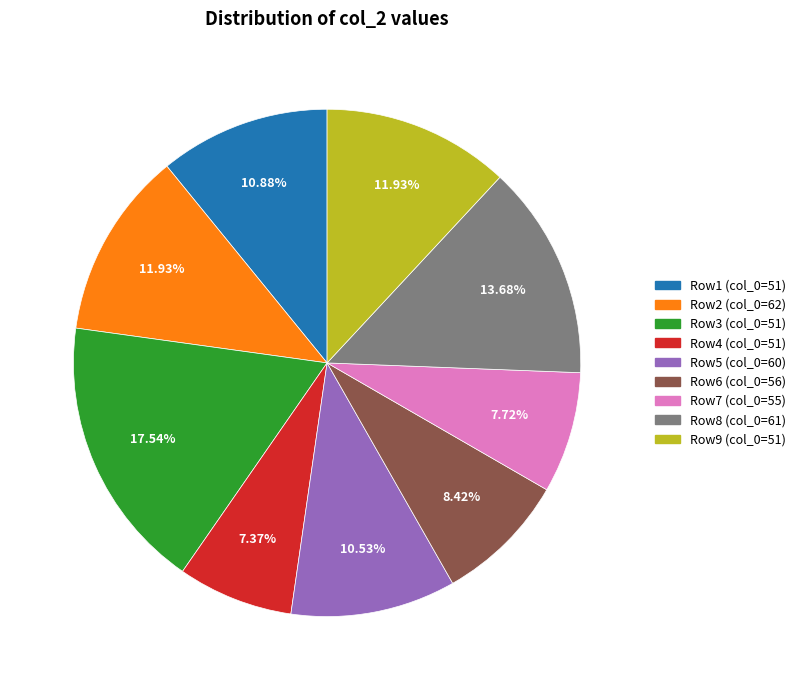

To the nearest percent, what is the difference between the largest and smallest slice percentages?

10%